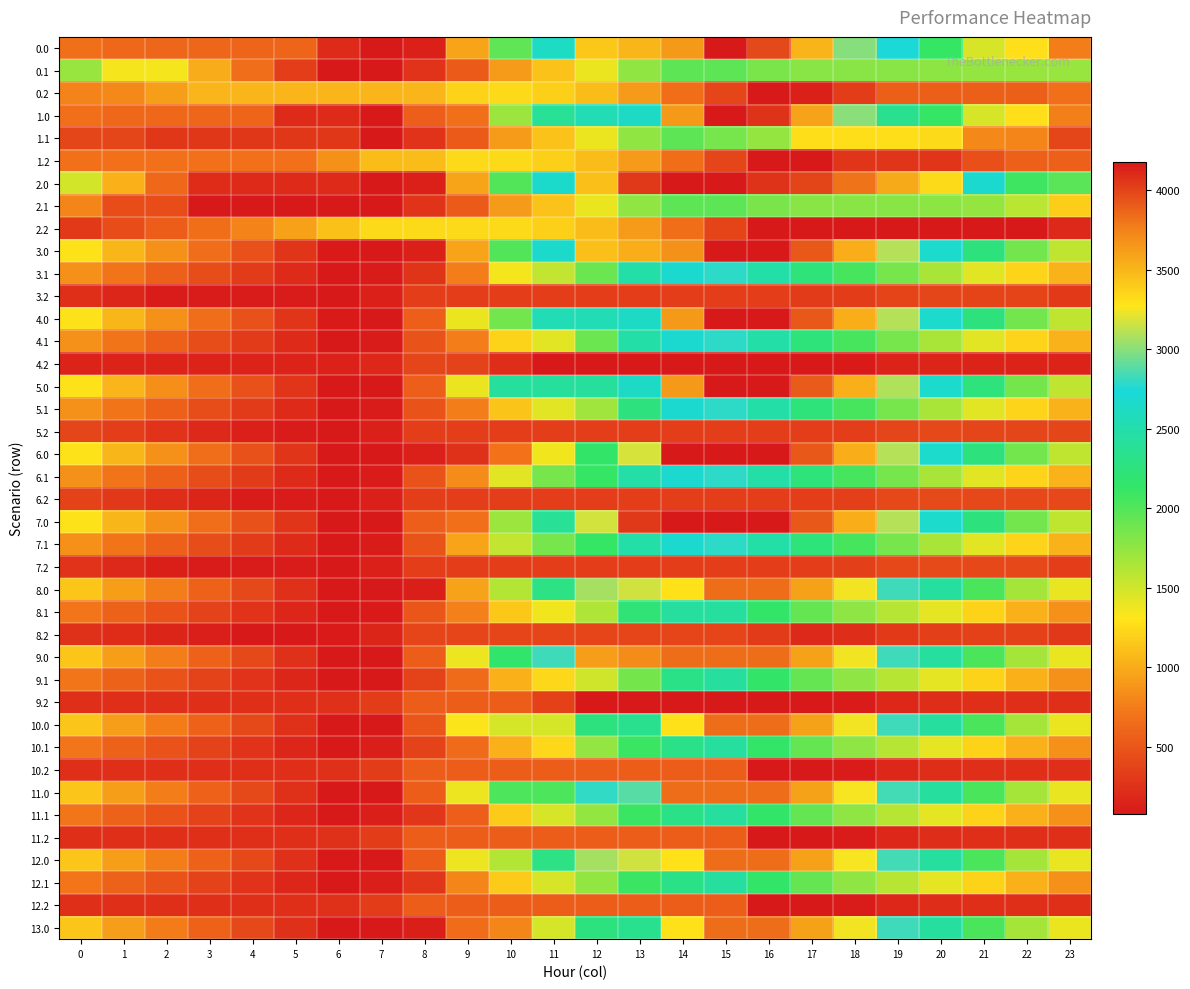

Reading left to right, extract all data points from this chart.

0.0: 0=672.7	1=622.7	2=612.3	3=607.9	4=602.9	5=600.1	6=197.9	7=83.5	8=129.2	9=959.4	10=1949.7	11=2626.9	12=3409.1	13=3499.2	14=3635.1	15=4176.0	16=3983.3	17=3505.5	18=2998.9	19=2747.2	20=2111.0	21=1466.2	22=1272.0	23=755.5
0.1: 0=1711.1	1=1346.3	2=1346.3	3=1000.2	4=657.1	5=328.6	6=83.5	7=83.5	8=255.4	9=526.4	10=907.8	11=1122.3	12=1387.4	13=1747.0	14=1956.3	15=1956.3	16=1839.6	17=1782.0	18=1778.7	19=1778.5	20=1763.8	21=1731.2	22=1711.1	23=1711.1
0.2: 0=787.8	1=818.4	2=931.7	3=1049.5	4=1049.5	5=1049.5	6=1049.5	7=1049.5	8=1049.5	9=1209.2	10=1249.1	11=1195.2	12=1088.6	13=907.0	14=669.1	15=393.9	16=83.5	17=128.2	18=318.1	19=564.6	20=564.6	21=564.6	22=564.6	23=676.0
1.0: 0=674.5	1=624.5	2=614.1	3=609.7	4=604.7	5=197.9	6=197.9	7=83.5	8=555.2	9=675.7	10=1709.3	11=2386.4	12=2547.3	13=2637.3	14=3635.1	15=4176.0	16=4066.9	17=3589.1	18=3000.7	19=2345.0	20=2112.8	21=1468.0	22=1273.8	23=757.3
1.1: 0=390.8	1=390.8	2=285.0	3=285.0	4=285.0	5=285.0	6=285.0	7=83.5	8=255.4	9=526.4	10=907.8	11=1122.3	12=1387.4	13=1747.0	14=1956.3	15=1847.5	16=1730.8	17=1269.2	18=1265.8	19=1265.6	20=1251.0	21=814.2	22=794.2	23=390.8
1.2: 0=682.2	1=682.2	2=682.2	3=682.2	4=682.2	5=682.2	6=855.5	7=1089.4	8=1089.4	9=1249.1	10=1249.1	11=1195.2	12=1088.6	13=907.0	14=669.1	15=393.9	16=83.5	17=83.5	18=273.4	19=273.4	20=273.4	21=445.3	22=570.4	23=570.4
2.0: 0=1482.6	1=1028.6	2=614.1	3=205.6	4=200.7	5=197.9	6=197.9	7=83.5	8=129.2	9=959.4	10=1993.0	11=2670.2	12=3452.4	13=4040.1	14=4176.0	15=4176.0	16=4066.9	17=3993.1	18=3808.8	19=3557.1	20=3325.0	21=2680.2	22=2081.9	23=1969.4
2.1: 0=794.4	1=429.6	2=429.6	3=83.5	4=83.5	5=83.5	6=83.5	7=83.5	8=255.4	9=526.4	10=907.8	11=1122.3	12=1387.4	13=1747.0	14=1956.3	15=1956.3	16=1839.6	17=1782.0	18=1778.7	19=1778.5	20=1763.8	21=1731.2	22=1586.3	23=1182.8
2.2: 0=306.7	1=432.7	2=546.0	3=663.8	4=788.2	5=942.0	6=1115.3	7=1249.1	8=1249.1	9=1249.1	10=1249.1	11=1195.2	12=1088.6	13=907.0	14=669.1	15=376.3	16=83.5	17=83.5	18=83.5	19=83.5	20=83.5	21=83.5	22=83.5	23=194.9
3.0: 0=1292.7	1=1053.8	2=854.5	3=661.2	4=467.4	5=275.6	6=88.5	7=83.5	8=129.2	9=959.4	10=1993.0	11=2670.2	12=3452.4	13=3542.4	14=3678.4	15=4176.0	16=4176.0	17=3913.3	18=3540.1	19=3099.6	20=2678.5	21=2248.8	22=1865.7	23=1564.4
3.1: 0=857.0	1=707.5	2=571.2	3=440.2	4=312.3	5=198.9	6=83.5	7=96.9	8=268.7	9=750.6	10=1342.9	11=1557.4	12=1902.0	13=2472.5	14=2681.8	15=2786.1	16=2480.5	17=2234.0	18=2041.8	19=1852.7	20=1649.2	21=1427.6	22=1218.6	23=1030.3
3.2: 0=229.2	1=168.9	2=95.6	3=95.6	4=95.6	5=95.6	6=83.5	7=132.3	8=338.3	9=338.3	10=338.3	11=338.3	12=338.3	13=338.3	14=338.3	15=338.3	16=338.3	17=312.9	18=317.6	19=379.1	20=392.8	21=379.3	22=379.3	23=304.1
4.0: 0=1292.7	1=1053.8	2=854.5	3=661.2	4=467.4	5=275.6	6=88.5	7=83.5	8=555.2	9=1385.4	10=1870.1	11=2547.3	12=2547.3	13=2637.3	14=3635.1	15=4176.0	16=4176.0	17=3913.3	18=3540.1	19=3099.6	20=2678.5	21=2248.8	22=1865.7	23=1564.4
4.1: 0=857.0	1=707.5	2=571.2	3=440.2	4=312.3	5=198.9	6=83.5	7=96.9	8=479.6	9=750.6	10=1211.6	11=1426.1	12=1902.0	13=2472.5	14=2681.8	15=2786.1	16=2480.5	17=2234.0	18=2041.8	19=1852.7	20=1649.2	21=1427.6	22=1218.6	23=1030.3
4.2: 0=149.9	1=149.9	2=149.9	3=149.9	4=149.9	5=149.9	6=137.8	7=186.6	8=392.6	9=366.7	10=218.5	11=83.5	12=83.5	13=83.5	14=83.5	15=83.5	16=83.5	17=83.5	18=88.3	19=149.7	20=163.4	21=149.9	22=149.9	23=149.9
5.0: 0=1287.6	1=1048.8	2=849.4	3=656.1	4=462.3	5=270.6	6=83.5	7=83.5	8=555.2	9=1385.4	10=2419.0	11=2419.0	12=2419.0	13=2637.3	14=3635.1	15=4176.0	16=4171.0	17=3908.3	18=3535.1	19=3094.5	20=2673.5	21=2243.8	22=1860.7	23=1559.4
5.1: 0=857.0	1=707.5	2=571.2	3=440.2	4=312.3	5=198.9	6=83.5	7=96.9	8=479.6	9=750.6	10=1132.0	11=1426.1	12=1691.2	13=2261.7	14=2681.8	15=2786.1	16=2480.5	17=2234.0	18=2041.8	19=1852.7	20=1649.2	21=1427.6	22=1218.6	23=1030.3
5.2: 0=391.8	1=331.5	2=258.2	3=189.5	4=127.5	5=95.6	6=83.5	7=132.3	8=338.3	9=338.3	10=325.4	11=325.4	12=325.4	13=325.4	14=325.4	15=325.4	16=325.4	17=325.4	18=330.2	19=391.6	20=405.3	21=391.8	22=391.8	23=391.8
6.0: 0=1292.7	1=1053.8	2=854.5	3=661.2	4=467.4	5=275.6	6=83.5	7=83.5	8=129.2	9=249.7	10=685.2	11=1362.4	12=2144.6	13=3178.2	14=4176.0	15=4176.0	16=4176.0	17=3913.3	18=3540.1	19=3099.6	20=2678.5	21=2248.8	22=1865.7	23=1564.4
6.1: 0=857.0	1=707.5	2=571.2	3=440.2	4=312.3	5=198.9	6=83.5	7=96.9	8=479.6	9=830.2	10=1422.5	11=1847.8	12=2112.9	13=2472.5	14=2681.8	15=2786.1	16=2480.5	17=2234.0	18=2041.8	19=1852.7	20=1649.2	21=1427.6	22=1218.6	23=1030.3
6.2: 0=359.9	1=299.5	2=226.3	3=157.6	4=95.6	5=95.6	6=83.5	7=132.3	8=338.3	9=338.3	10=338.3	11=338.3	12=338.3	13=338.3	14=338.3	15=338.3	16=338.3	17=338.3	18=343.1	19=404.5	20=418.2	21=404.7	22=404.7	23=404.7
7.0: 0=1292.7	1=1053.8	2=854.5	3=661.2	4=467.4	5=275.6	6=83.5	7=83.5	8=555.2	9=675.7	10=1709.3	11=2386.4	12=3168.7	13=4040.1	14=4176.0	15=4176.0	16=4176.0	17=3913.3	18=3540.1	19=3099.6	20=2678.5	21=2248.8	22=1865.7	23=1564.4
7.1: 0=857.0	1=707.5	2=571.2	3=440.2	4=312.3	5=198.9	6=83.5	7=96.9	8=479.6	9=961.5	10=1553.8	11=1847.8	12=2112.9	13=2472.5	14=2681.8	15=2786.1	16=2480.5	17=2234.0	18=2041.8	19=1852.7	20=1649.2	21=1427.6	22=1218.6	23=1030.3
7.2: 0=254.6	1=194.3	2=121.0	3=95.6	4=95.6	5=95.6	6=83.5	7=132.3	8=338.3	9=338.3	10=338.3	11=338.3	12=338.3	13=338.3	14=338.3	15=338.3	16=338.3	17=338.3	18=343.1	19=404.5	20=418.2	21=404.7	22=404.7	23=329.5
8.0: 0=1141.5	1=925.8	2=749.7	3=579.6	4=409.1	5=240.6	6=76.7	7=76.7	8=122.4	9=952.6	10=1609.7	11=2286.9	12=3069.1	13=3159.2	14=3295.1	15=3836.0	16=3836.0	17=3596.6	18=3246.6	19=2829.3	20=2431.4	21=2025.0	22=1668.0	23=1389.9
8.1: 0=710.9	1=584.5	2=471.4	3=363.7	4=259.0	5=168.9	6=76.7	7=90.7	8=496.2	9=767.2	10=1148.6	11=1363.1	12=1628.2	13=2221.5	14=2430.8	15=2430.8	16=2148.5	17=1925.2	18=1756.2	19=1590.3	20=1410.0	21=1211.7	22=1026.0	23=860.9
8.2: 0=248.1	1=211.0	2=160.9	3=115.5	4=76.7	5=76.7	6=87.7	7=159.2	8=388.0	9=388.0	10=388.0	11=388.0	12=388.0	13=388.0	14=388.0	15=388.0	16=314.0	17=193.9	18=221.5	19=305.7	20=342.1	21=351.7	22=351.7	23=299.7
9.0: 0=1141.5	1=925.8	2=749.7	3=579.6	4=409.1	5=240.6	6=76.7	7=76.7	8=548.4	9=1378.6	10=2150.6	11=2827.8	12=3610.0	13=3700.1	14=3836.0	15=3836.0	16=3836.0	17=3596.6	18=3246.6	19=2829.3	20=2431.4	21=2025.0	22=1668.0	23=1389.9
9.1: 0=710.9	1=584.5	2=471.4	3=363.7	4=259.0	5=168.9	6=76.7	7=76.7	8=369.2	9=640.2	10=1021.6	11=1236.1	12=1501.2	13=1860.8	14=2303.8	15=2430.8	16=2148.5	17=1925.2	18=1756.2	19=1590.3	20=1410.0	21=1211.7	22=1026.0	23=860.9
9.2: 0=234.5	1=234.5	2=234.5	3=234.5	4=234.5	5=234.5	6=245.4	7=316.9	8=545.7	9=545.7	10=545.7	11=348.9	12=76.7	13=76.7	14=76.7	15=76.7	16=76.7	17=76.7	18=104.2	19=188.5	20=224.9	21=234.5	22=234.5	23=234.5
10.0: 0=1138.5	1=922.9	2=746.8	3=576.7	4=406.1	5=240.6	6=76.7	7=76.7	8=493.7	9=1323.9	10=1473.4	11=1473.4	12=2255.7	13=2345.7	14=3295.1	15=3836.0	16=3836.0	17=3596.6	18=3246.6	19=2829.3	20=2431.4	21=2025.0	22=1665.1	23=1387.0
10.1: 0=710.9	1=584.5	2=471.4	3=363.7	4=259.0	5=168.9	6=76.7	7=112.8	8=369.2	9=640.2	10=1021.6	11=1236.1	12=1734.8	13=2094.5	14=2303.8	15=2430.8	16=2148.5	17=1925.2	18=1756.2	19=1590.3	20=1410.0	21=1211.7	22=1026.0	23=860.9
10.2: 0=234.5	1=234.5	2=234.5	3=234.5	4=234.5	5=234.5	6=245.4	7=316.9	8=545.7	9=545.7	10=545.7	11=545.7	12=545.7	13=545.7	14=545.7	15=545.7	16=76.7	17=76.7	18=104.2	19=188.5	20=224.9	21=234.5	22=234.5	23=234.5
11.0: 0=1141.5	1=925.8	2=749.7	3=579.6	4=409.1	5=240.6	6=76.7	7=76.7	8=548.4	9=1378.6	10=2014.3	11=2014.3	12=2796.5	13=2886.6	14=3836.0	15=3836.0	16=3836.0	17=3599.5	18=3249.5	19=2832.2	20=2434.3	21=2027.9	22=1668.0	23=1389.9
11.1: 0=710.9	1=584.5	2=471.4	3=363.7	4=259.0	5=168.9	6=76.7	7=112.8	8=284.7	9=555.7	10=1170.8	11=1469.8	12=1734.8	13=2094.5	14=2303.8	15=2430.8	16=2148.5	17=1925.2	18=1756.2	19=1590.3	20=1410.0	21=1211.7	22=1026.0	23=860.9
11.2: 0=234.5	1=234.5	2=234.5	3=234.5	4=234.5	5=234.5	6=245.4	7=316.9	8=545.7	9=545.7	10=545.7	11=545.7	12=545.7	13=545.7	14=545.7	15=545.7	16=76.7	17=76.7	18=104.2	19=188.5	20=224.9	21=234.5	22=234.5	23=234.5
12.0: 0=1141.5	1=925.8	2=749.7	3=579.6	4=409.1	5=240.6	6=76.7	7=76.7	8=548.4	9=1378.6	10=1609.7	11=2286.9	12=3069.1	13=3159.2	14=3295.1	15=3836.0	16=3836.0	17=3596.6	18=3249.5	19=2832.2	20=2434.3	21=2027.9	22=1668.0	23=1389.9
12.1: 0=710.9	1=584.5	2=471.4	3=363.7	4=259.0	5=168.9	6=76.7	7=112.8	8=284.7	9=789.4	10=1170.8	11=1469.8	12=1734.8	13=2094.5	14=2303.8	15=2430.8	16=2148.5	17=1925.2	18=1756.2	19=1590.3	20=1410.0	21=1211.7	22=1026.0	23=860.9
12.2: 0=234.5	1=234.5	2=234.5	3=234.5	4=234.5	5=234.5	6=245.4	7=316.9	8=545.7	9=545.7	10=545.7	11=545.7	12=545.7	13=545.7	14=545.7	15=545.7	16=76.7	17=76.7	18=104.2	19=188.5	20=224.9	21=234.5	22=234.5	23=234.5
13.0: 0=1138.5	1=922.9	2=746.8	3=576.7	4=406.1	5=240.6	6=76.7	7=76.7	8=122.4	9=646.8	10=796.2	11=1473.4	12=2255.7	13=2345.7	14=3295.1	15=3836.0	16=3836.0	17=3596.6	18=3246.6	19=2829.3	20=2431.4	21=2025.0	22=1665.1	23=1387.0